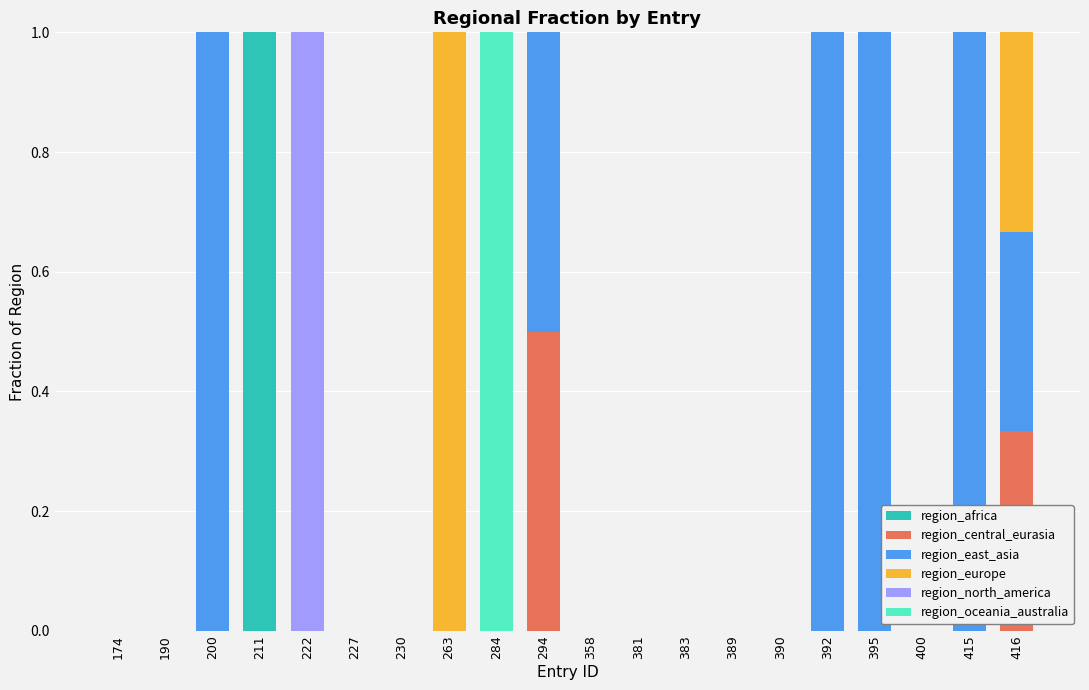

What is the total value across all series at 415?

1.0